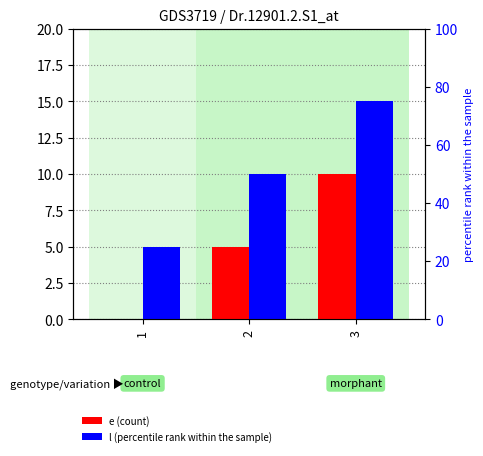

What is the difference between the l values at 1 and 2?

5